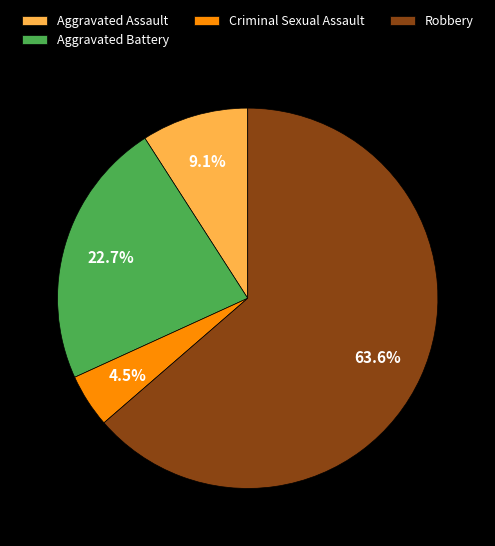

Is it true that Aggravated Assault is 9% of the pie?

True